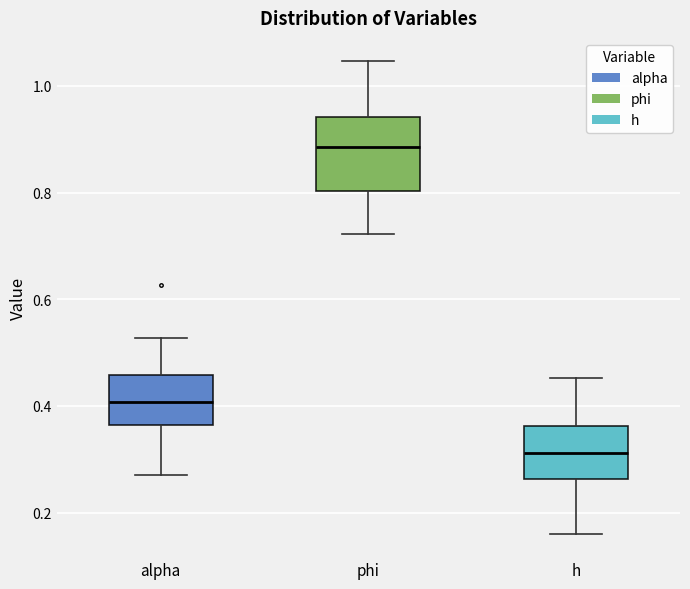

Which box's median line is the lowest?

h